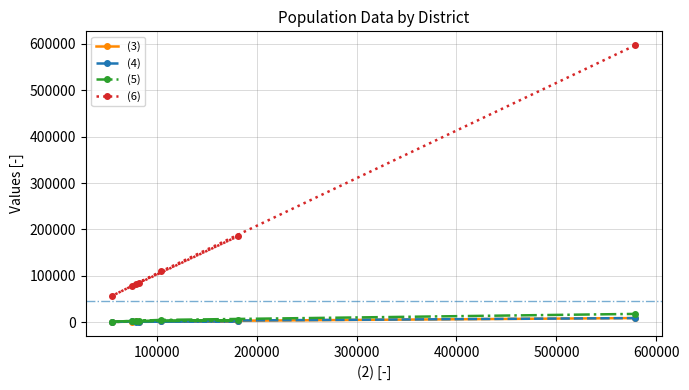

What is the greatest value displayed?

596968